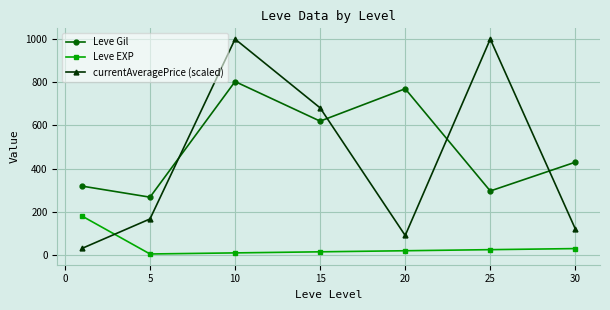

Which series has the widest spread of values?

currentAveragePrice (scaled)